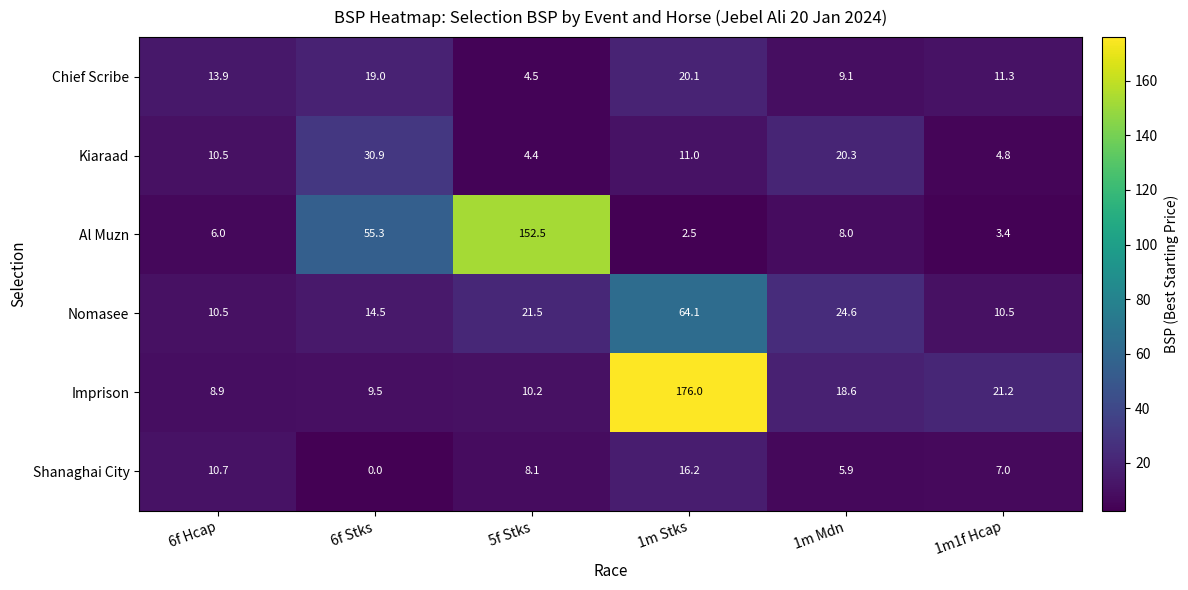

True or false: Kiaraad has a value of 32.2 at 1m Mdn.

False